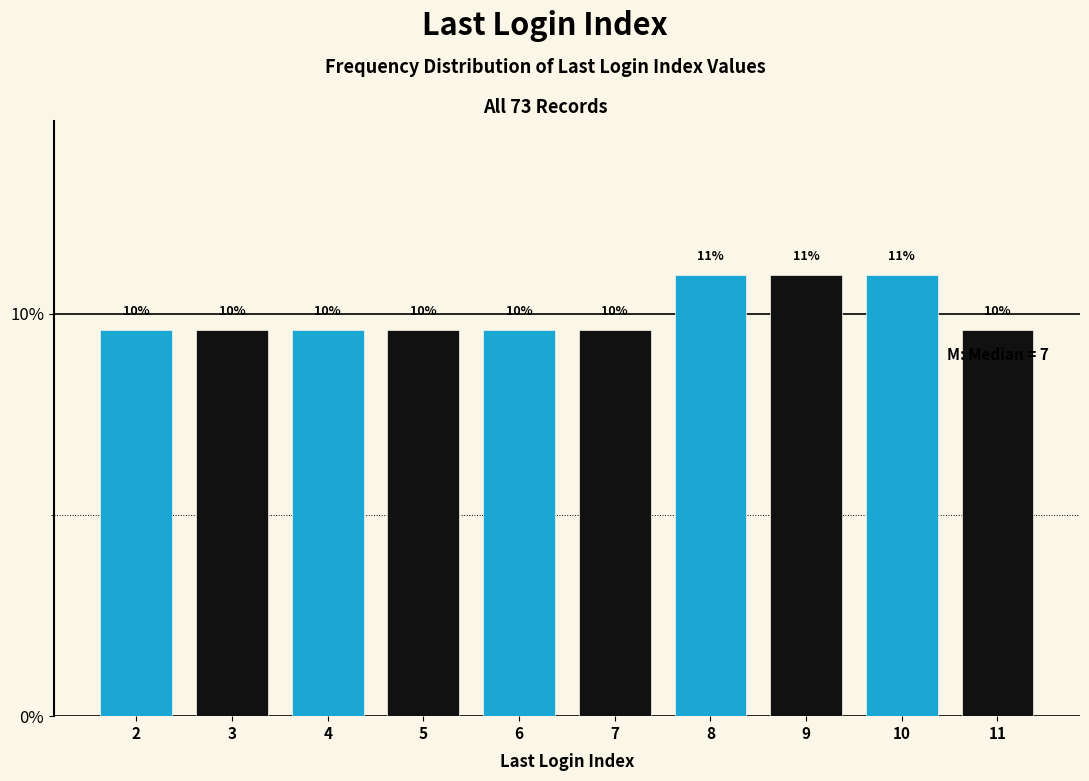

Are the bars horizontal?

No